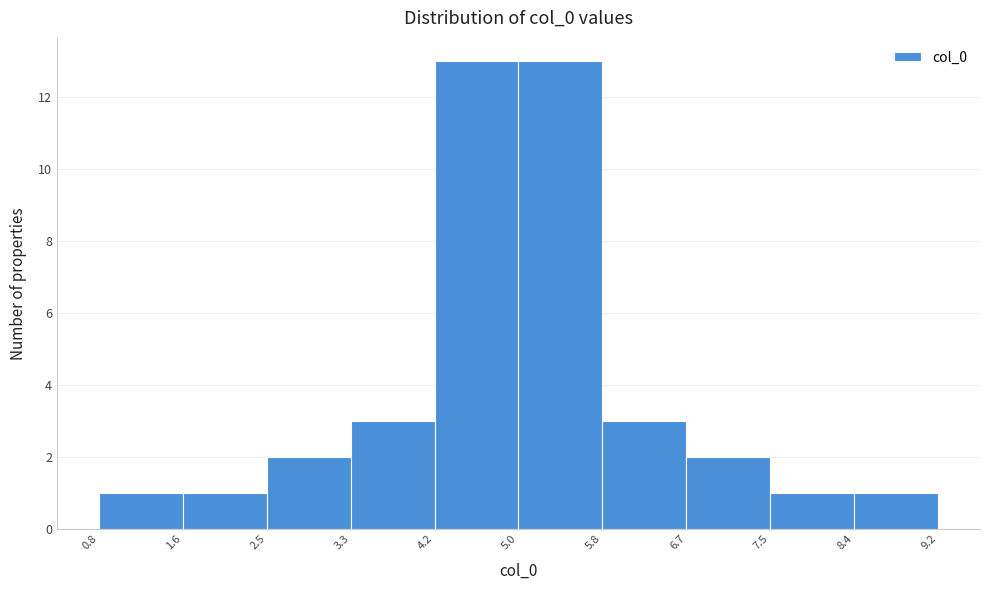

What is the height of the bar covering 3.3 to 4.2 on the x-axis? The values are not printed on the chart, so give them approximately, as read against the axis.

3